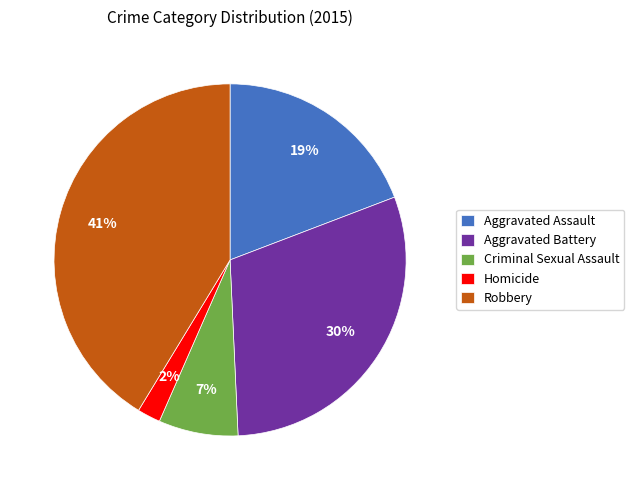

How many slices are in this pie chart?

5